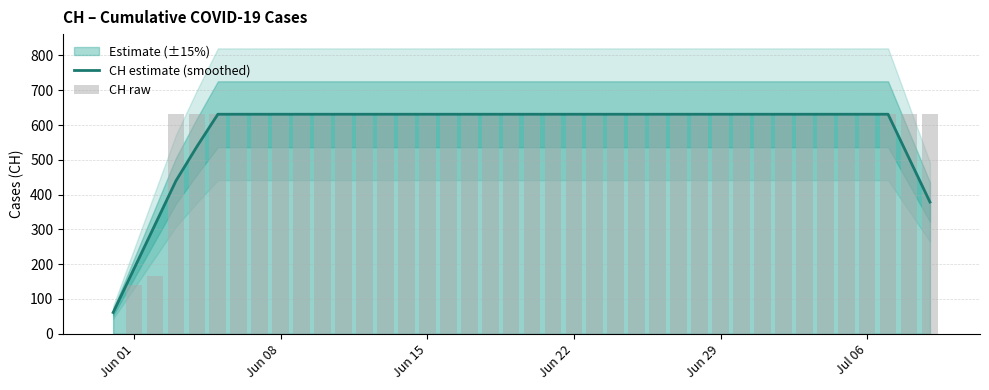

What is the lowest value of the CH estimate (smoothed) series?

61.2